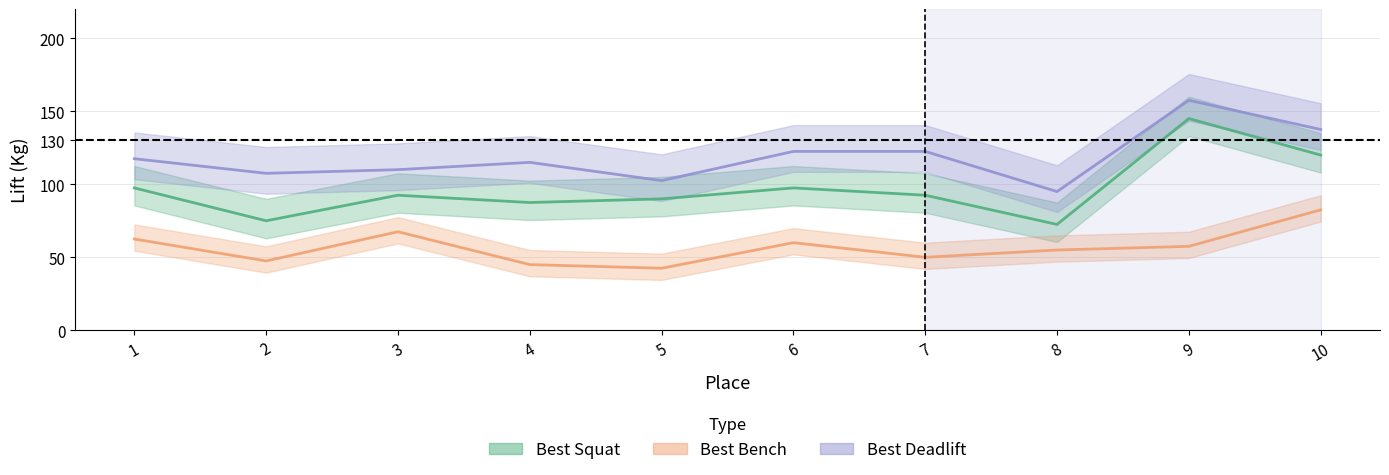

What is the approximate value of Best3DeadliftKg at 10?

137.5